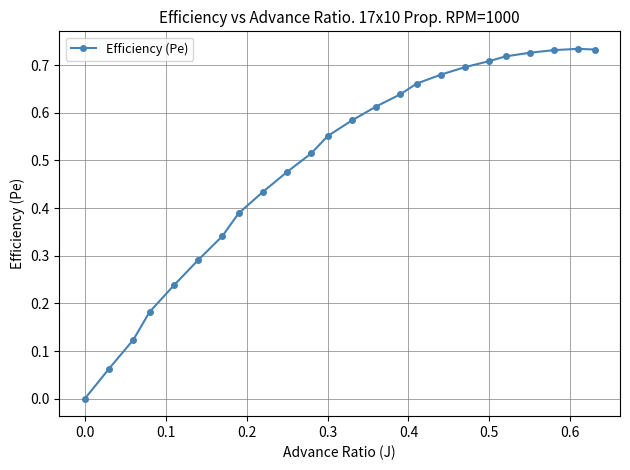

True or false: the data has more than 0 interior local peaks.

True